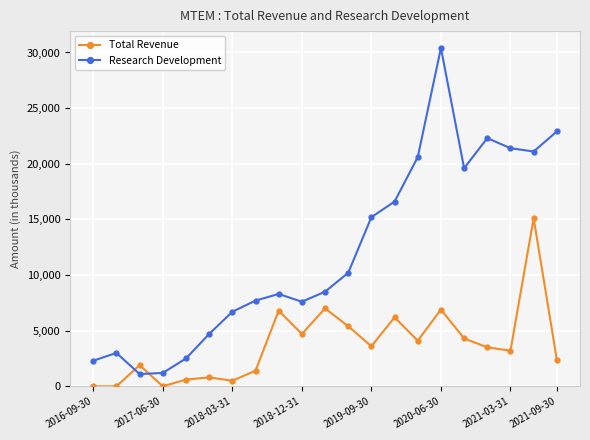

How many intersections are there between Total Revenue and Research Development?

2